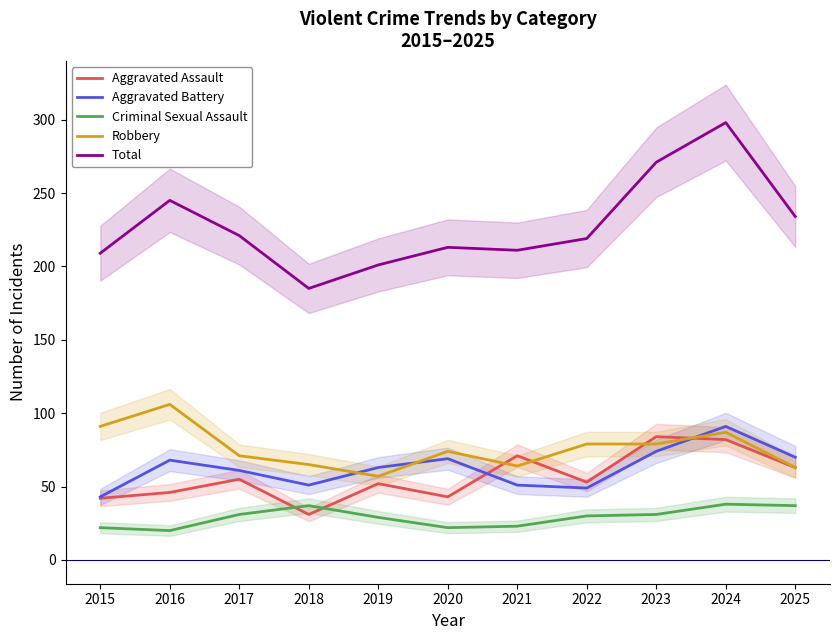

Between 2017 and 2020, which is larger?

2017